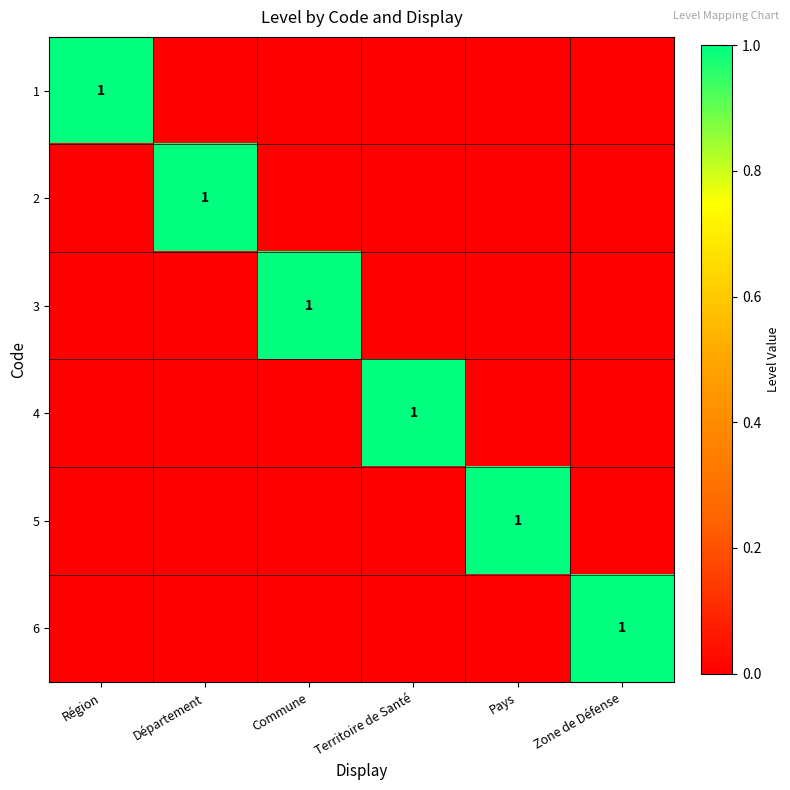

True or false: 2 has a value of 1 at Département.

True